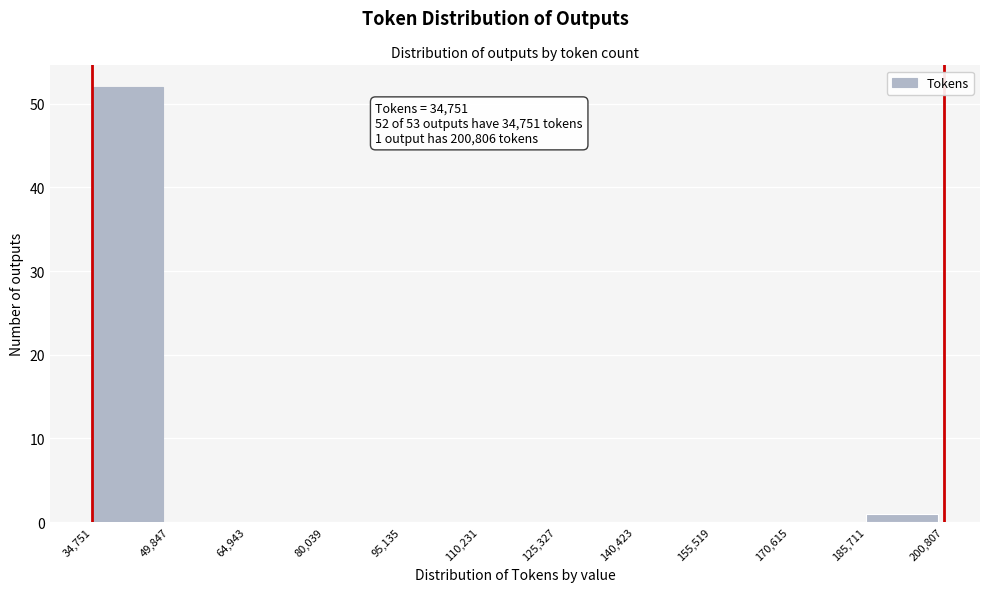

Over which range of the x-axis is the bar tallest?

34,751 to 49,847